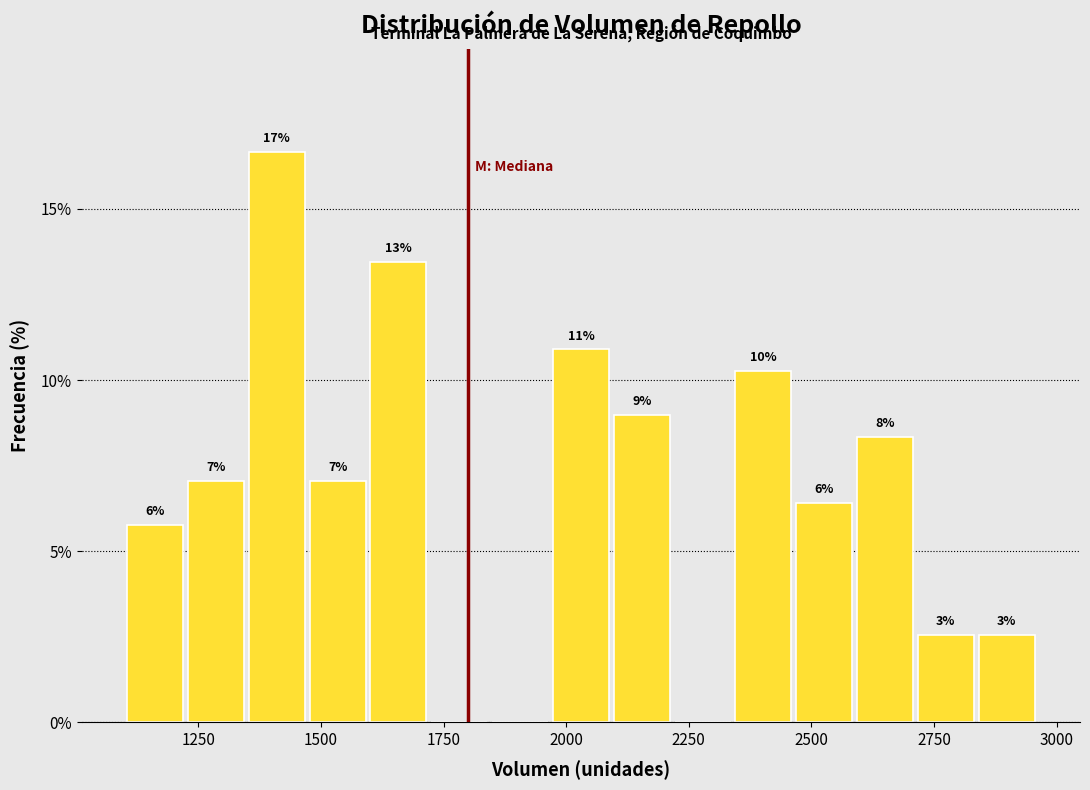

Around what value on the x-axis is the tallest bar? Give the approximate position of its centre, as read against the axis.

1400